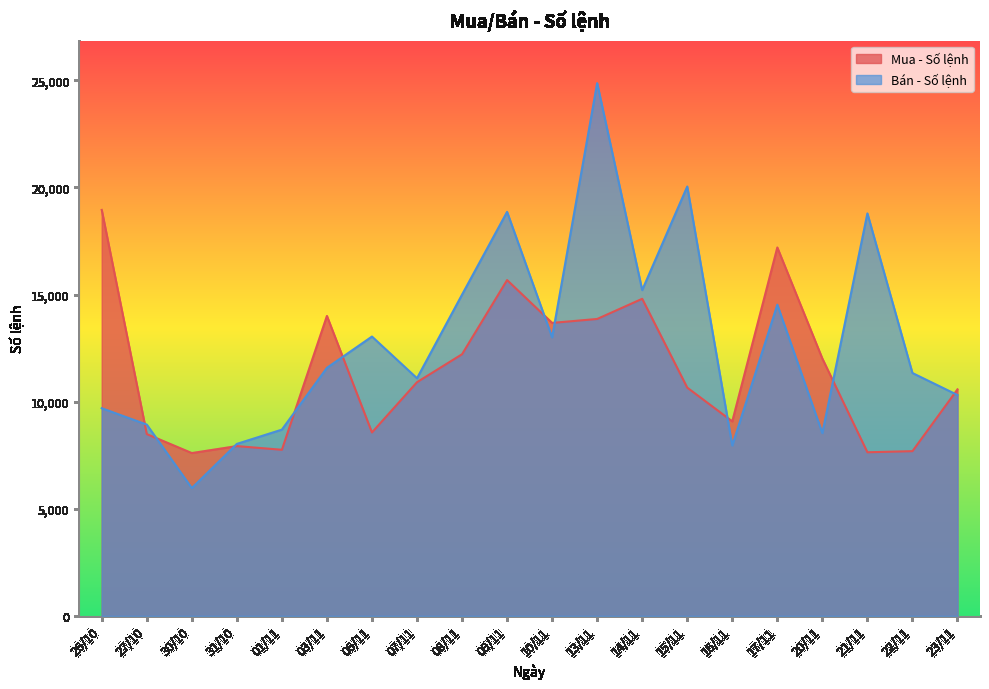

What are all the series names shown in the legend?

Mua - Số lệnh, Bán - Số lệnh